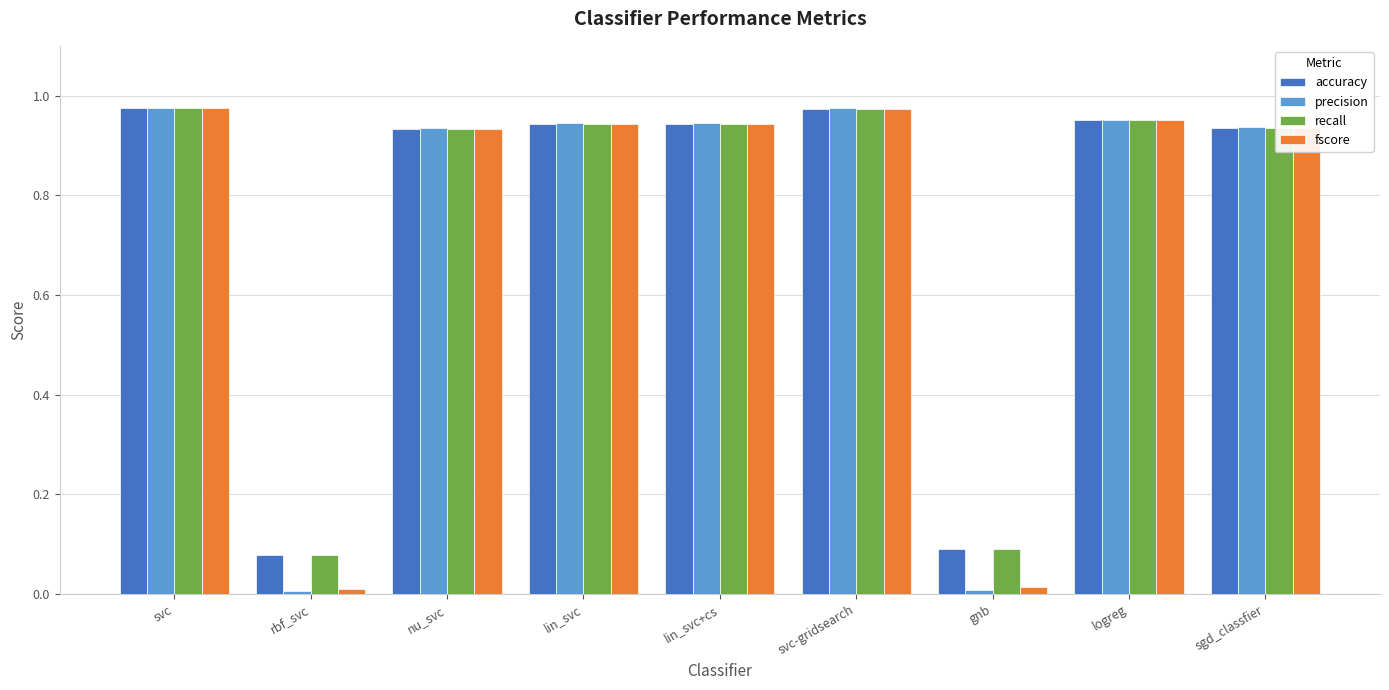

What is the label of the 1st bar from the left?

svc